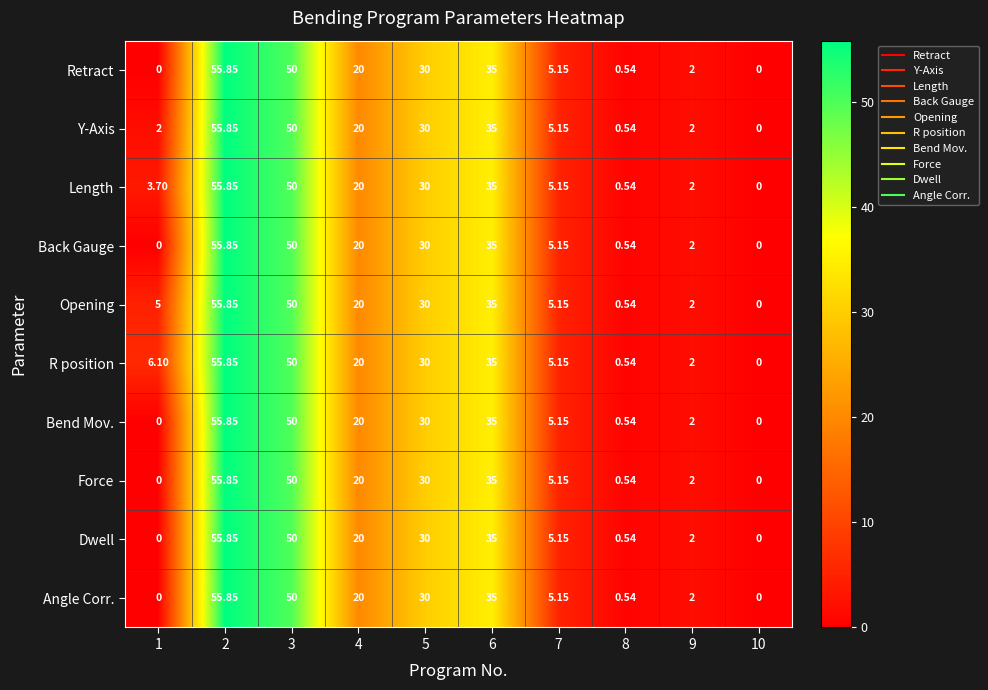

Which series has the largest total across all categories?

R position